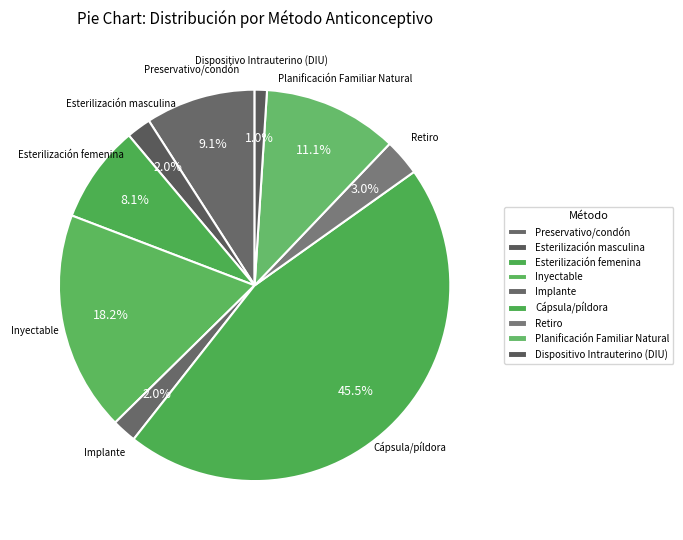

To the nearest percent, what is the combined percentage of Implante and Planificación Familiar Natural?

13%